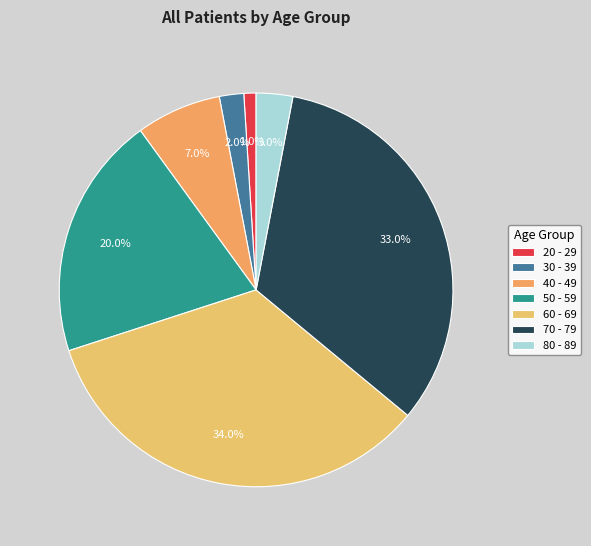

How much of the chart is everything except 50 - 59?

80.0%